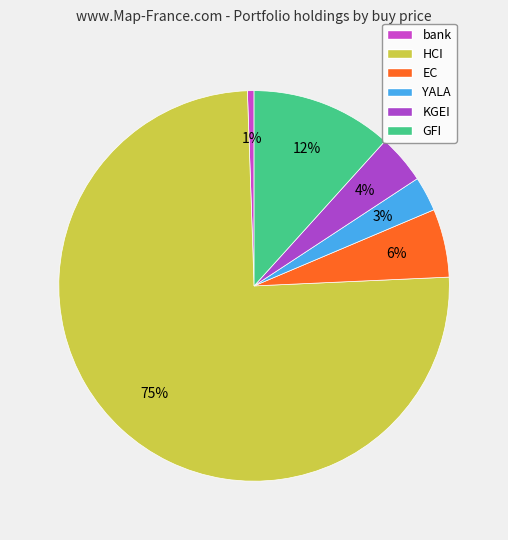

What is the change in value from EC to YALA?

-5.1